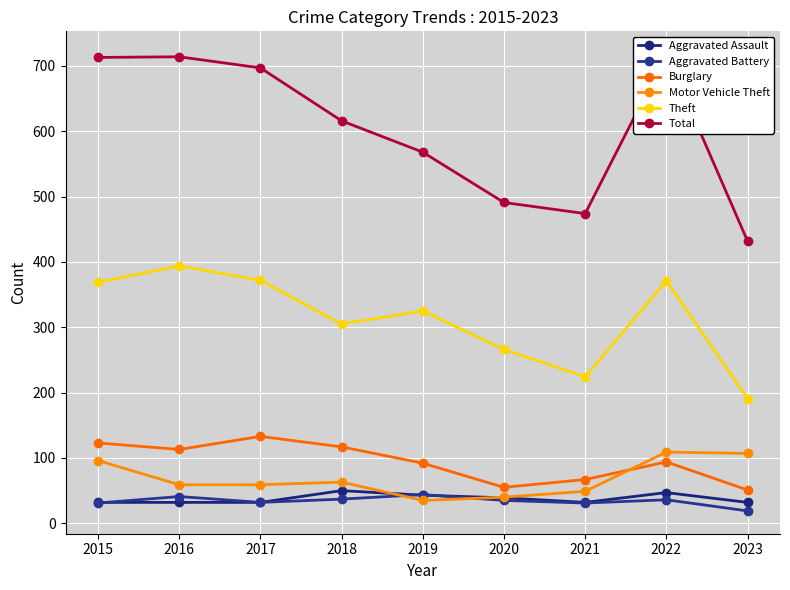

Where is the first local maximum for Aggravated Assault?

2018